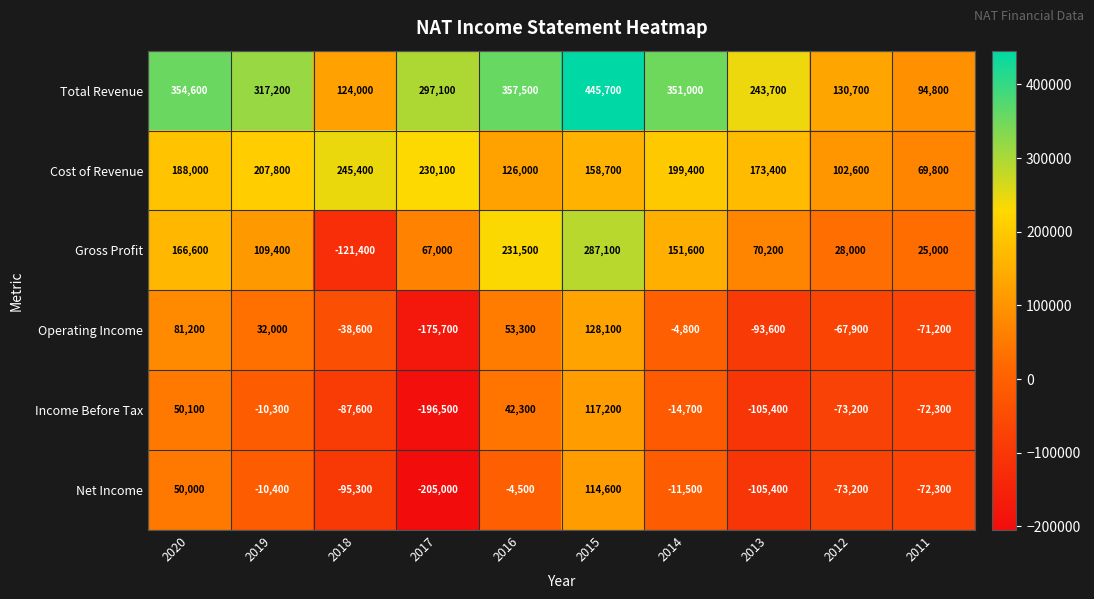

What is the sum of all Cost of Revenue values?

1701200